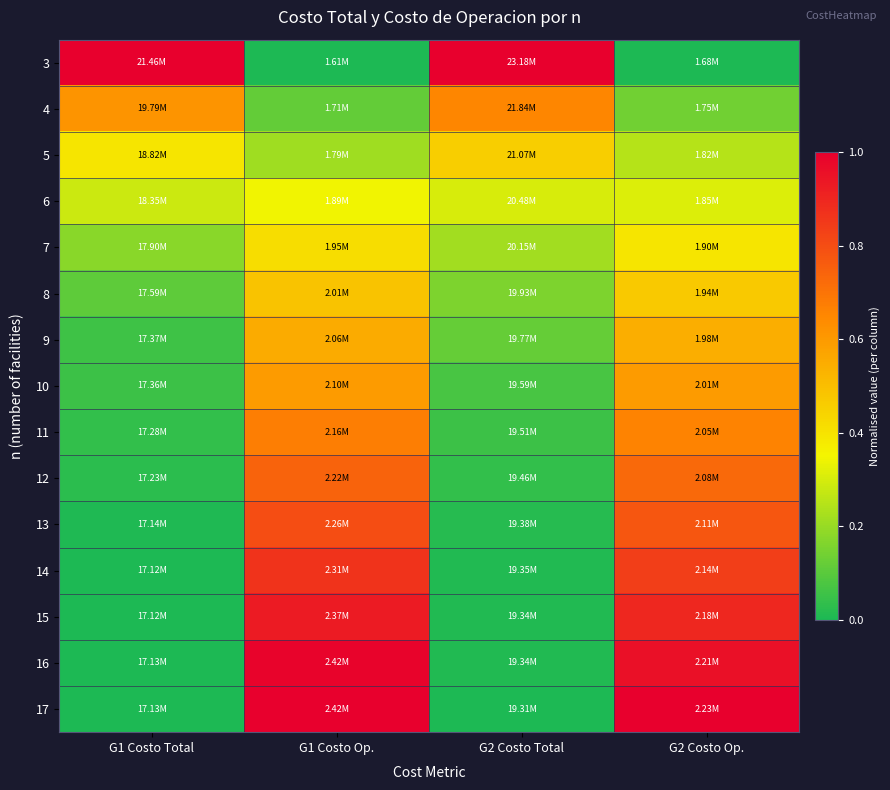

Reading left to right, list all the values displayed in this chart.

3: G1 Costo Total=1.0	G1 Costo Op.=0.0	G2 Costo Total=1.0	G2 Costo Op.=0.0
4: G1 Costo Total=0.6	G1 Costo Op.=0.1	G2 Costo Total=0.7	G2 Costo Op.=0.1
5: G1 Costo Total=0.4	G1 Costo Op.=0.2	G2 Costo Total=0.5	G2 Costo Op.=0.2
6: G1 Costo Total=0.3	G1 Costo Op.=0.3	G2 Costo Total=0.3	G2 Costo Op.=0.3
7: G1 Costo Total=0.2	G1 Costo Op.=0.4	G2 Costo Total=0.2	G2 Costo Op.=0.4
8: G1 Costo Total=0.1	G1 Costo Op.=0.5	G2 Costo Total=0.2	G2 Costo Op.=0.5
9: G1 Costo Total=0.1	G1 Costo Op.=0.6	G2 Costo Total=0.1	G2 Costo Op.=0.5
10: G1 Costo Total=0.1	G1 Costo Op.=0.6	G2 Costo Total=0.1	G2 Costo Op.=0.6
11: G1 Costo Total=0.0	G1 Costo Op.=0.7	G2 Costo Total=0.1	G2 Costo Op.=0.7
12: G1 Costo Total=0.0	G1 Costo Op.=0.7	G2 Costo Total=0.0	G2 Costo Op.=0.7
13: G1 Costo Total=0.0	G1 Costo Op.=0.8	G2 Costo Total=0.0	G2 Costo Op.=0.8
14: G1 Costo Total=0.0	G1 Costo Op.=0.9	G2 Costo Total=0.0	G2 Costo Op.=0.8
15: G1 Costo Total=0.0	G1 Costo Op.=0.9	G2 Costo Total=0.0	G2 Costo Op.=0.9
16: G1 Costo Total=0.0	G1 Costo Op.=1.0	G2 Costo Total=0.0	G2 Costo Op.=1.0
17: G1 Costo Total=0.0	G1 Costo Op.=1.0	G2 Costo Total=0.0	G2 Costo Op.=1.0